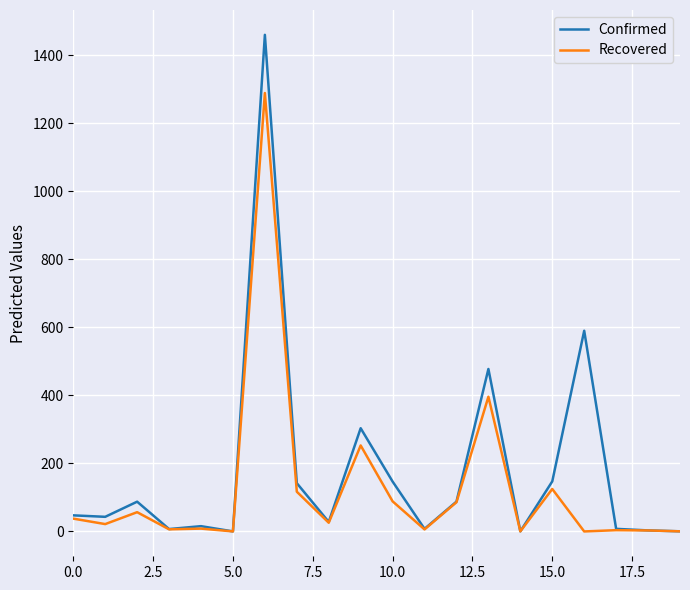

Which series has the widest spread of values?

Confirmed